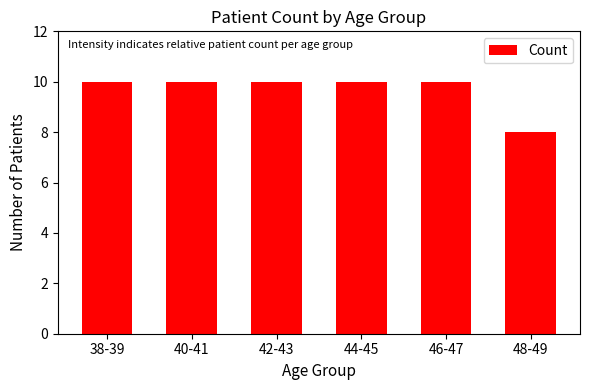

What is the label of the 2nd bar from the left?

40-41